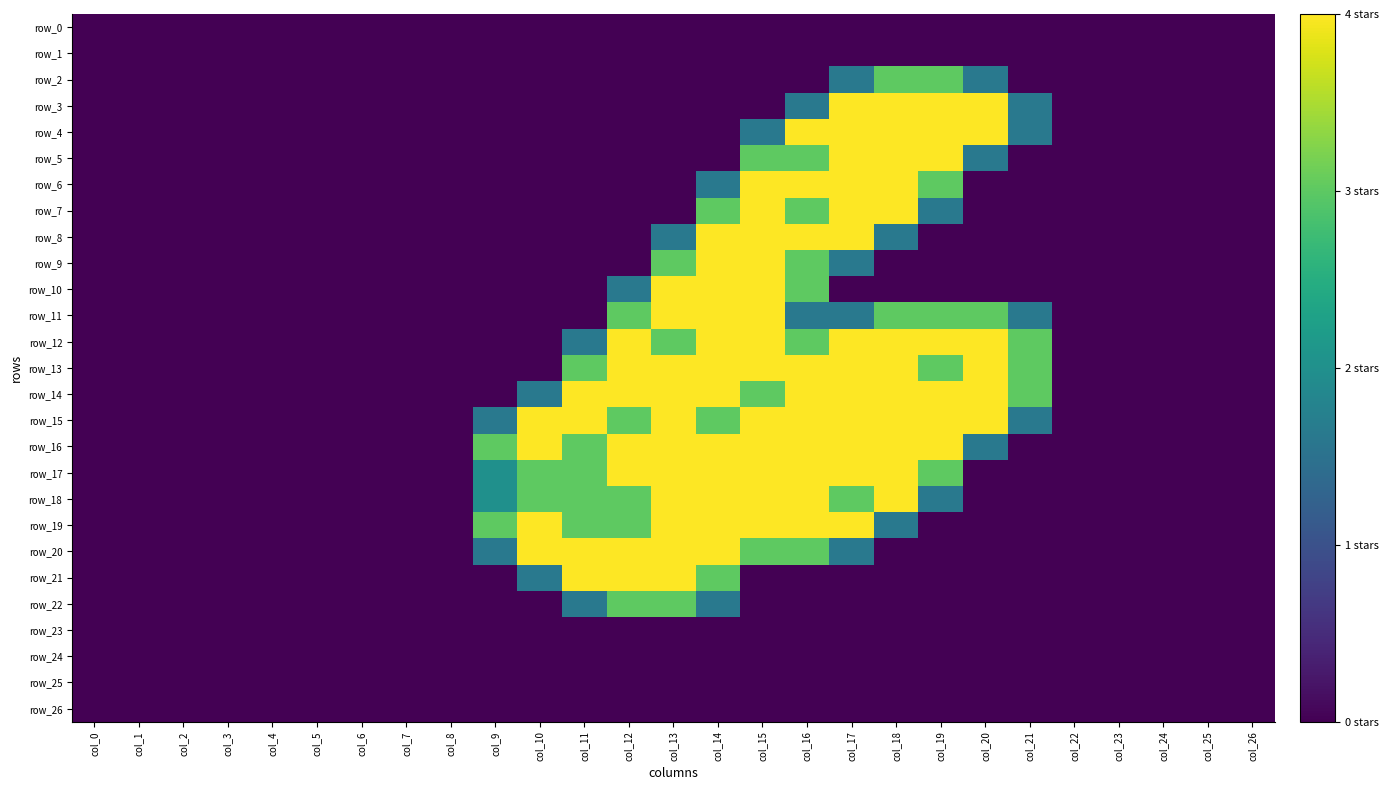

At how many categories does at least one series exceed 0?

13